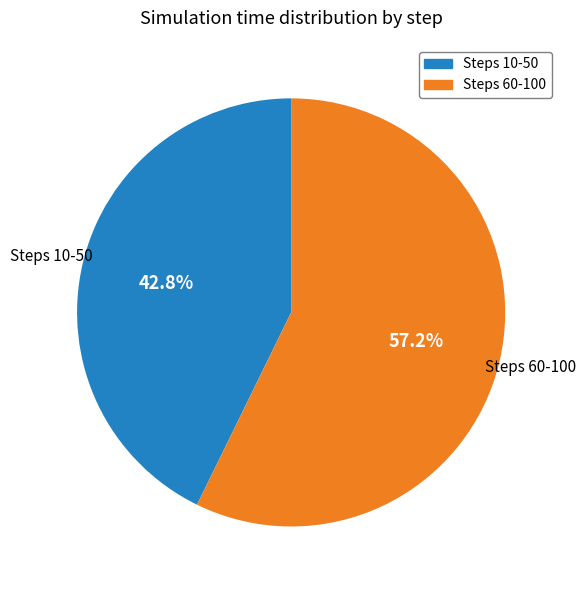

Does any single category account for the majority?

Yes